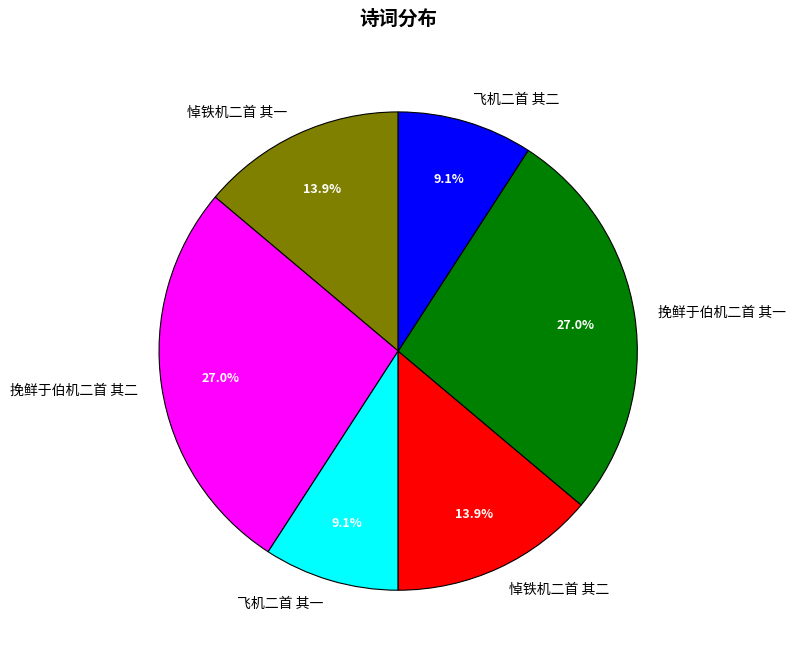

What portion of the pie excludes 悼铁机二首 其一?

86.1%